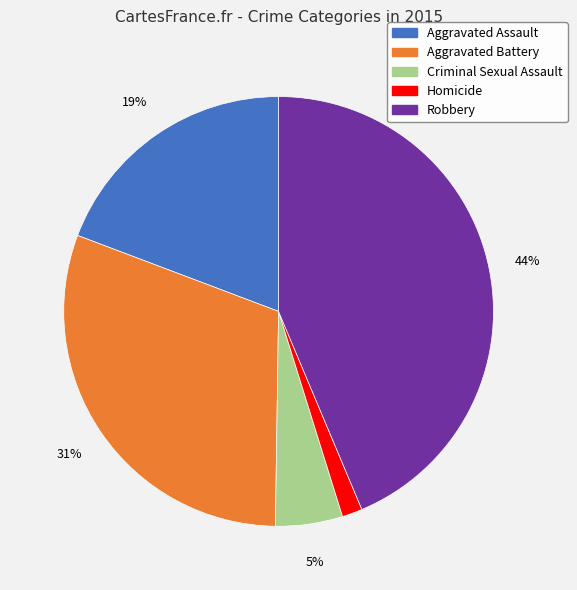

The Criminal Sexual Assault slice represents 5% of the pie. True or false?

True